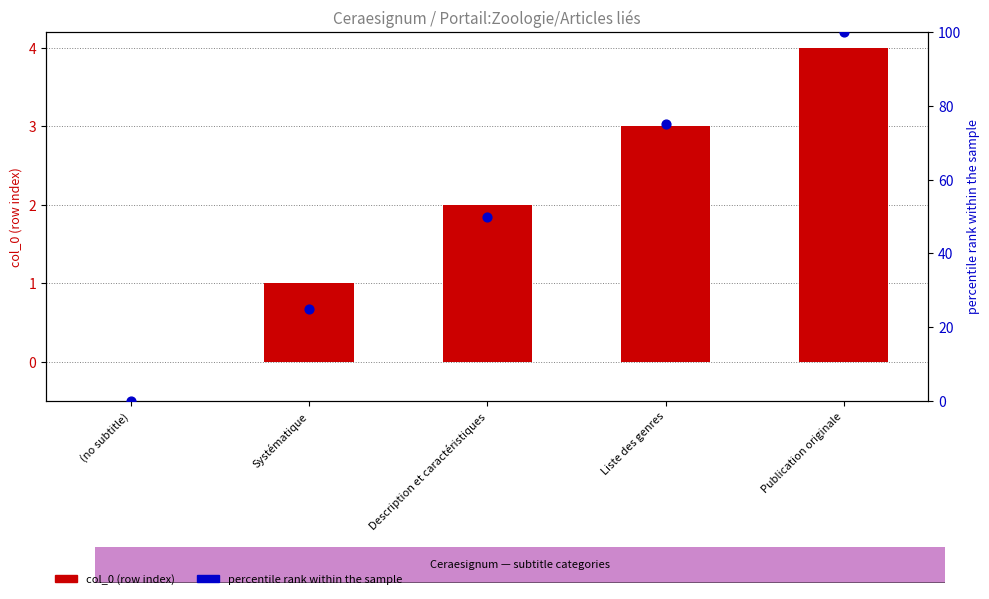

What is the total value across all series at Liste des genres?

78